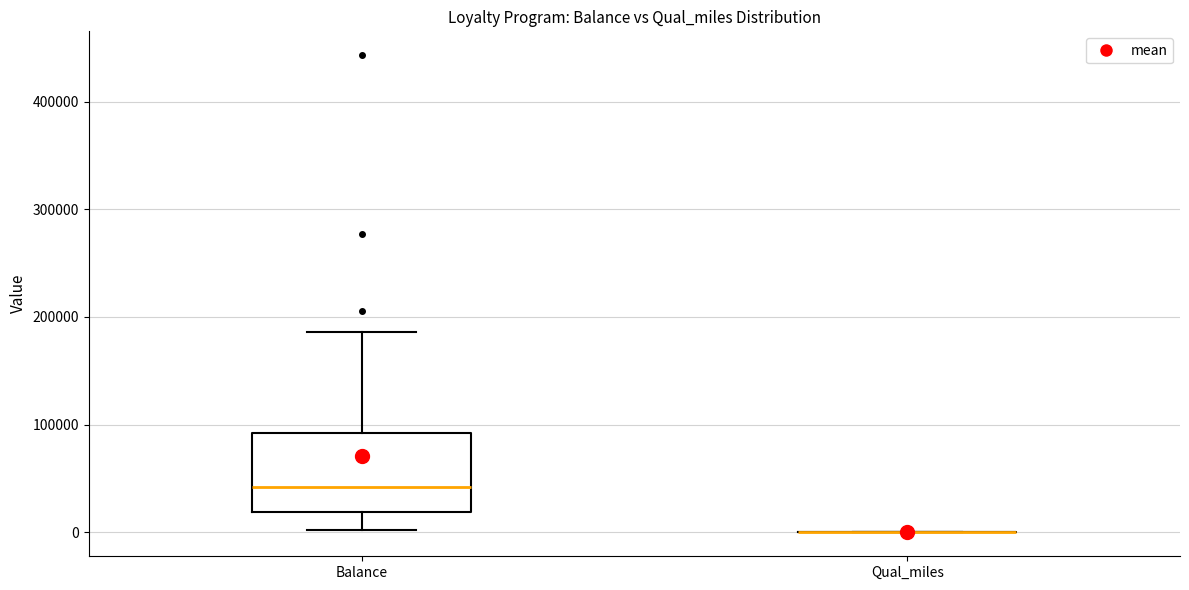

Reading left to right, read every box against the y-axis: the position of its median line, the range the box covers, and the ends of its whiskers. The values are not printed on the chart, so give them approximately, as read against the axis.

Balance: median 40000, box 20000 to 90000, whiskers 0 to 190000
Qual_miles: box collapsed to a line at 0, whiskers 0 to 0